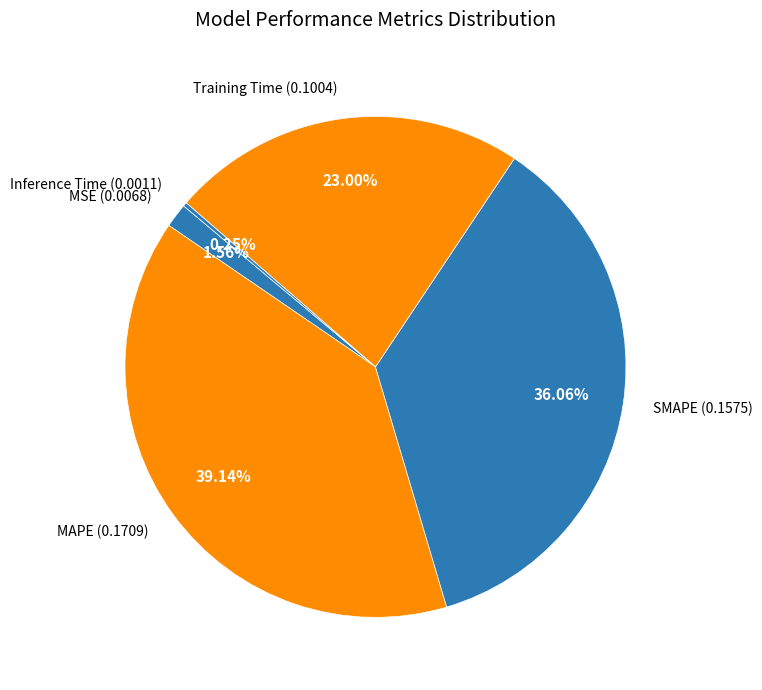

Does any single category account for the majority?

No